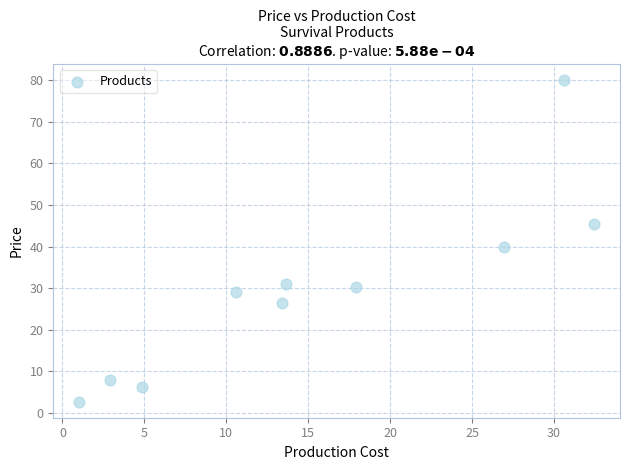

What is the average X value?

15.4